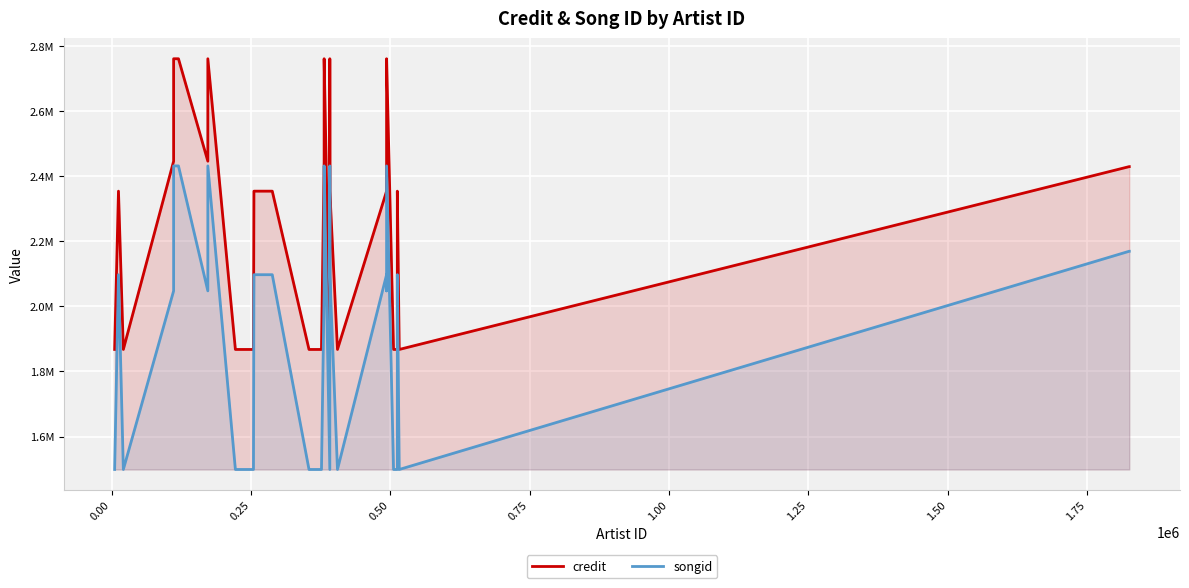

The songid series shows 1575456 at 1.25. True or false?

False